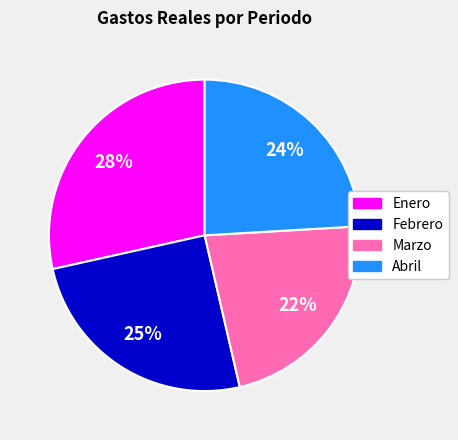

Is the sum of Abril and Marzo greater than half?

No